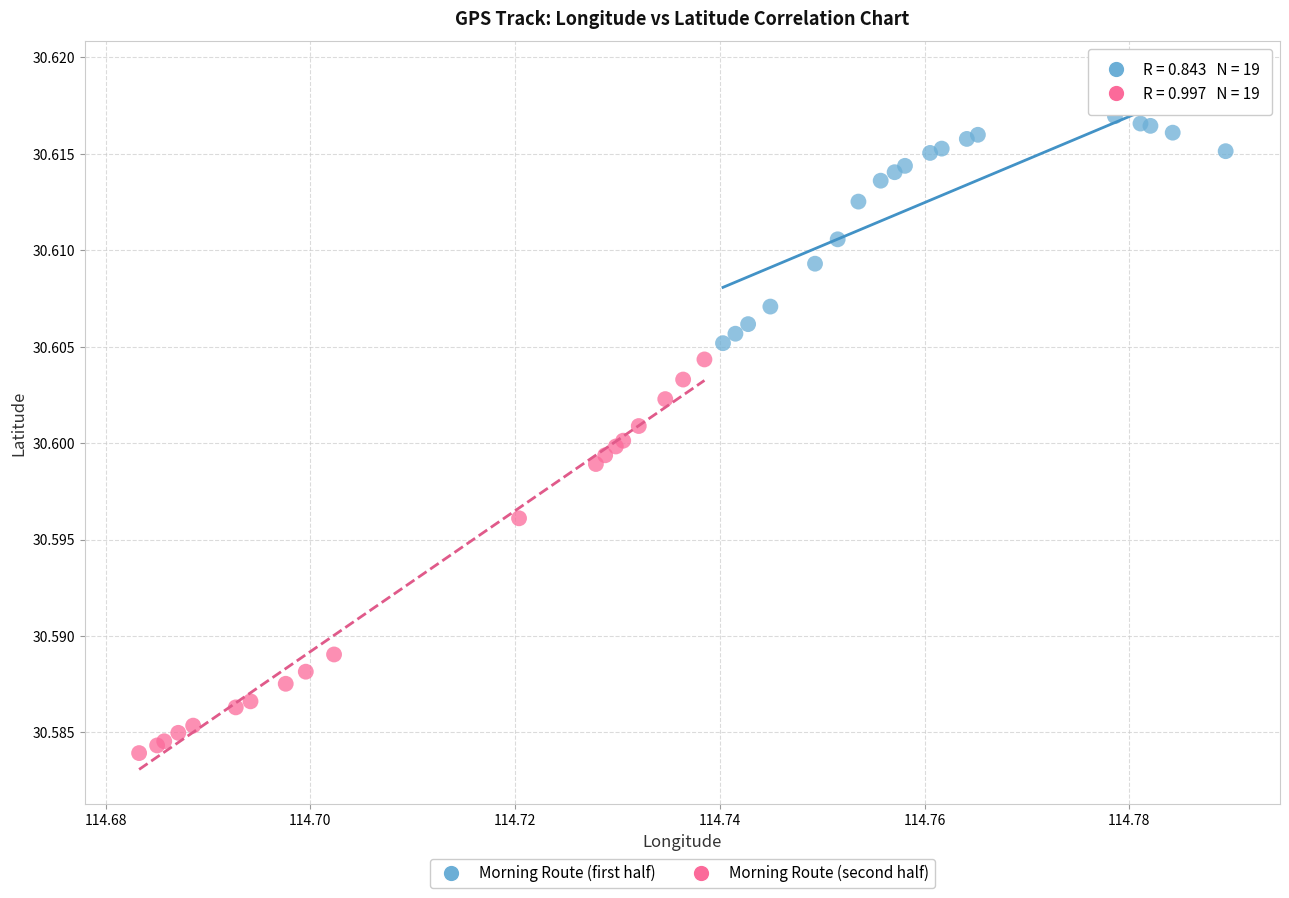

Which series contains the lowest Y value?

Morning Route (second half)